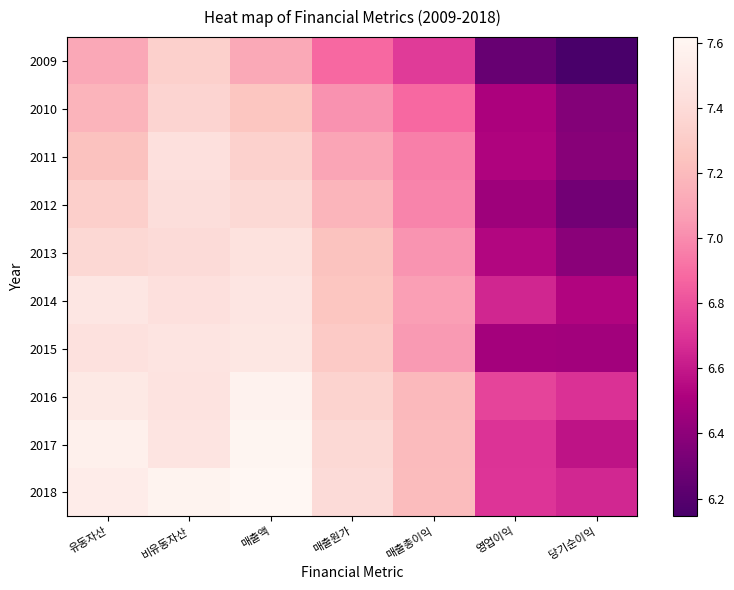

Reading left to right, extract all data points from this chart.

2009: 유동자산=7.1	비유동자산=7.3	매출액=7.1	매출원가=6.9	매출총이익=6.7	영업이익=6.3	당기순이익=6.1
2010: 유동자산=7.2	비유동자산=7.4	매출액=7.3	매출원가=7.0	매출총이익=6.9	영업이익=6.5	당기순이익=6.4
2011: 유동자산=7.2	비유동자산=7.4	매출액=7.3	매출원가=7.1	매출총이익=7.0	영업이익=6.5	당기순이익=6.4
2012: 유동자산=7.3	비유동자산=7.4	매출액=7.4	매출원가=7.2	매출총이익=7.0	영업이익=6.5	당기순이익=6.3
2013: 유동자산=7.4	비유동자산=7.4	매출액=7.4	매출원가=7.2	매출총이익=7.0	영업이익=6.5	당기순이익=6.4
2014: 유동자산=7.5	비유동자산=7.4	매출액=7.5	매출원가=7.3	매출총이익=7.1	영업이익=6.6	당기순이익=6.5
2015: 유동자산=7.4	비유동자산=7.5	매출액=7.5	매출원가=7.3	매출총이익=7.1	영업이익=6.5	당기순이익=6.5
2016: 유동자산=7.5	비유동자산=7.5	매출액=7.6	매출원가=7.3	매출총이익=7.2	영업이익=6.8	당기순이익=6.7
2017: 유동자산=7.6	비유동자산=7.5	매출액=7.6	매출원가=7.4	매출총이익=7.2	영업이익=6.7	당기순이익=6.6
2018: 유동자산=7.5	비유동자산=7.6	매출액=7.6	매출원가=7.4	매출총이익=7.2	영업이익=6.7	당기순이익=6.7